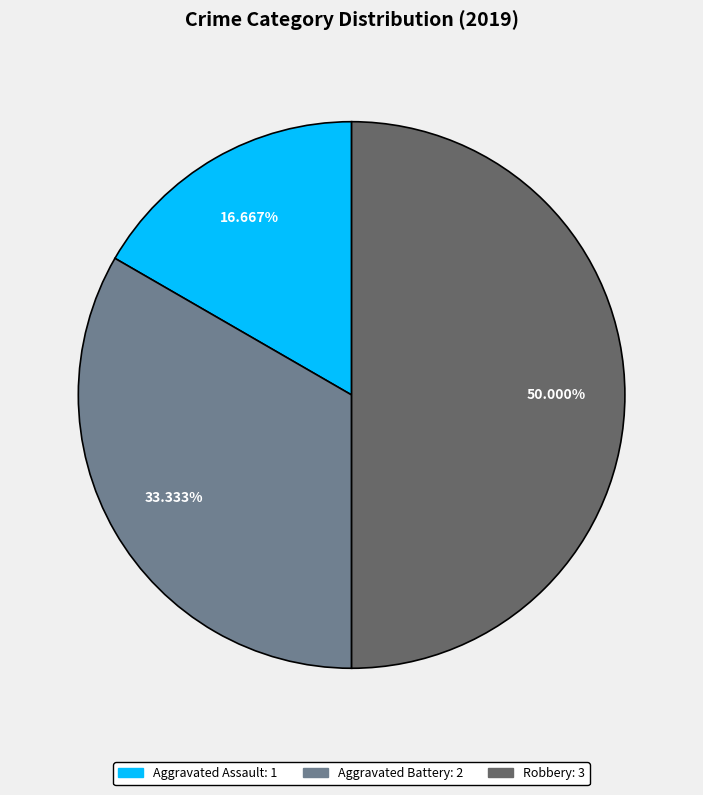

To the nearest percent, what is the difference between the Aggravated Battery and Robbery slice percentages?

17%